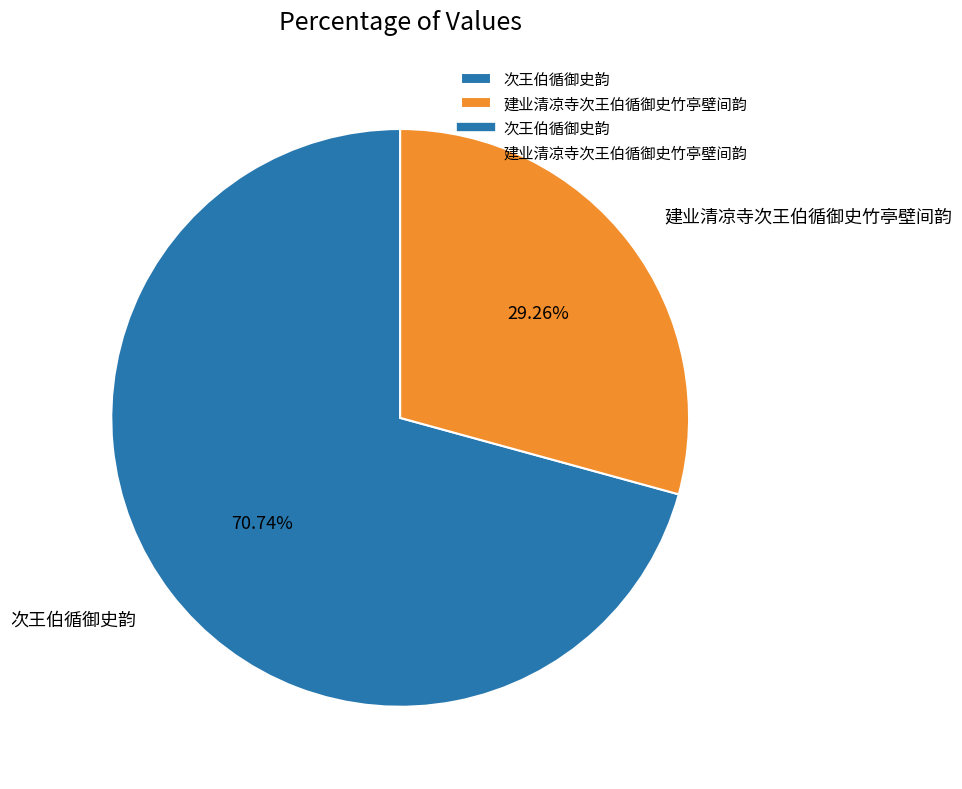

To the nearest percent, what is the combined percentage of 次王伯循御史韵 and 建业清凉寺次王伯循御史竹亭壁间韵?

100%